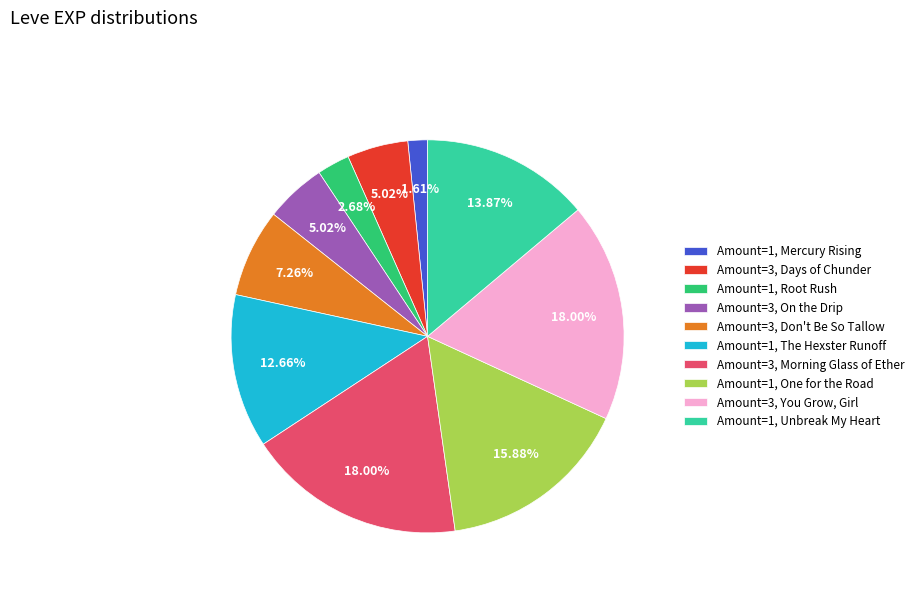

Combined, do Amount=3, Don't Be So Tallow and Amount=3, On the Drip account for over 50%?

No